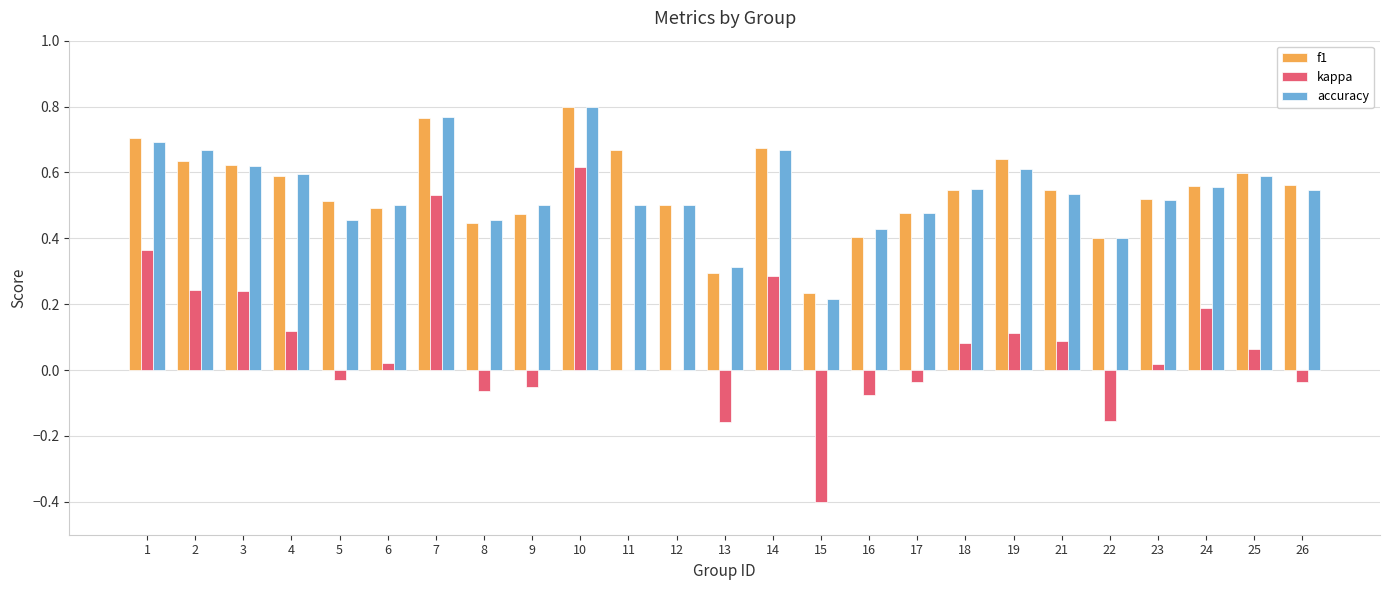

Between 4 and 16, which series saw the biggest shift?

kappa